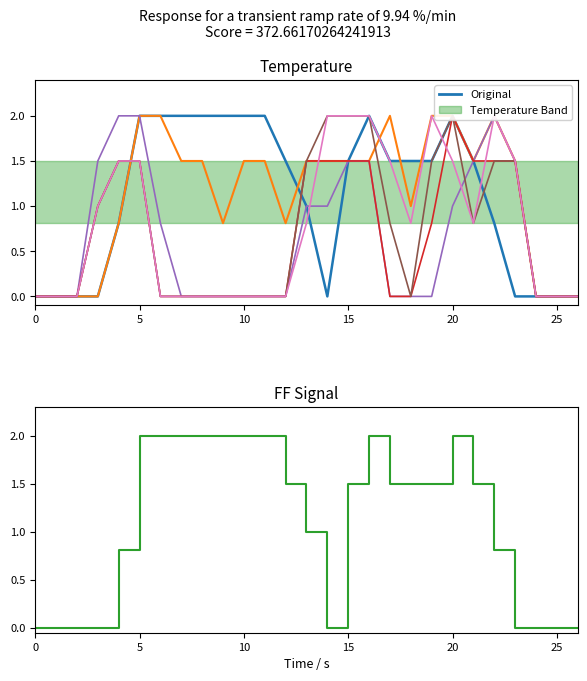

How many data points does each series have?

27